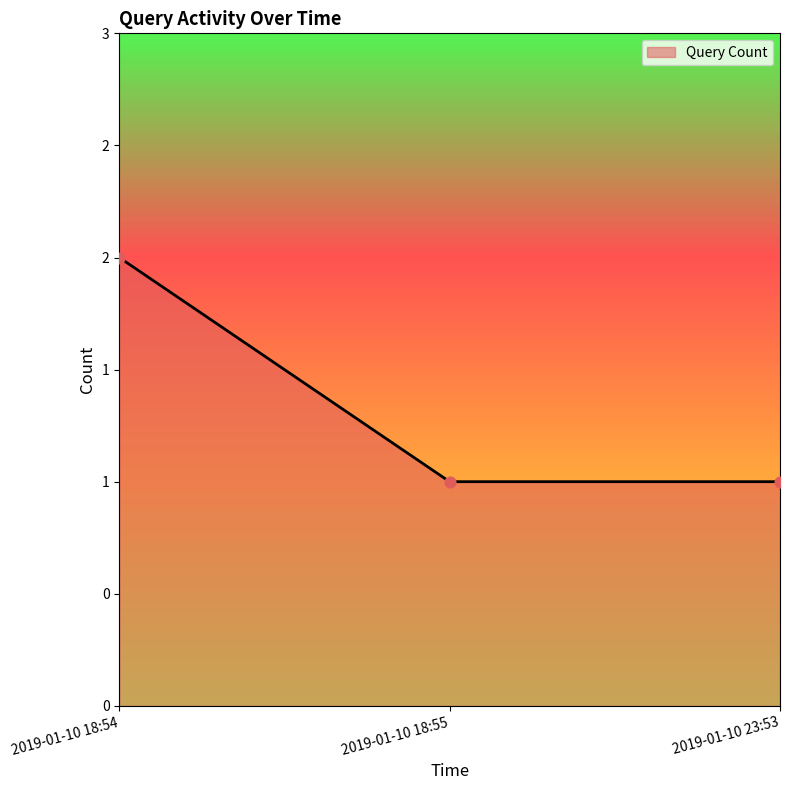

What is the ratio of the value at 2019-01-10 18:54 to the value at 2019-01-10 18:55?

2.0